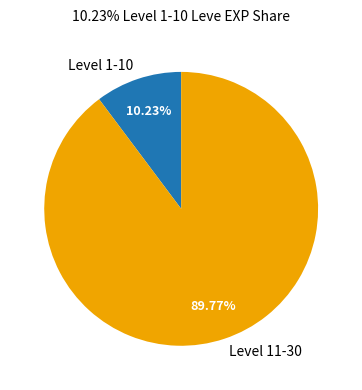

Is the sum of Level 1-10 and Level 11-30 greater than half?

Yes